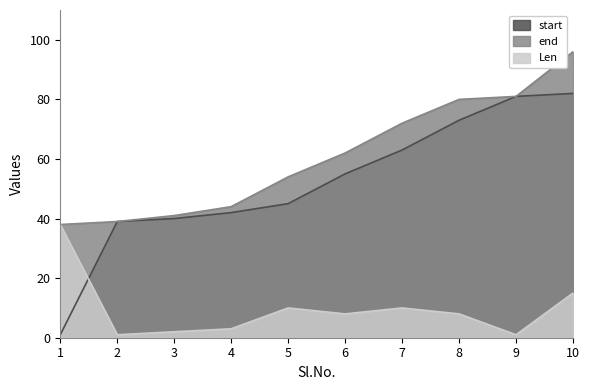

Is the value of start at 3 greater than the value of end at 8?

No